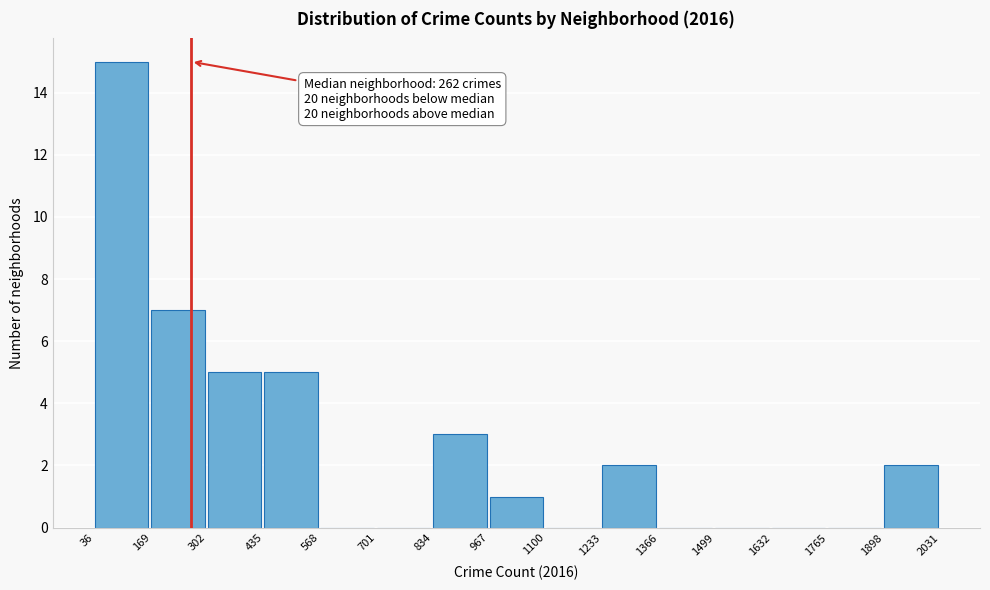

Over which range of the x-axis is the bar tallest?

36 to 169